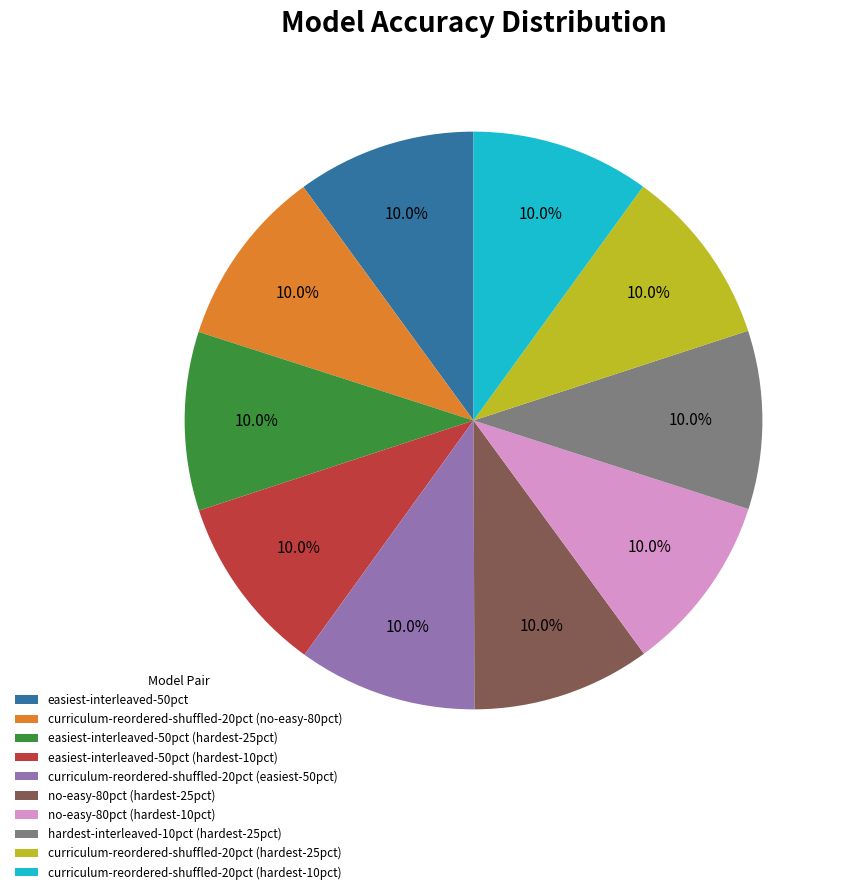

How many segments does this pie chart have?

10